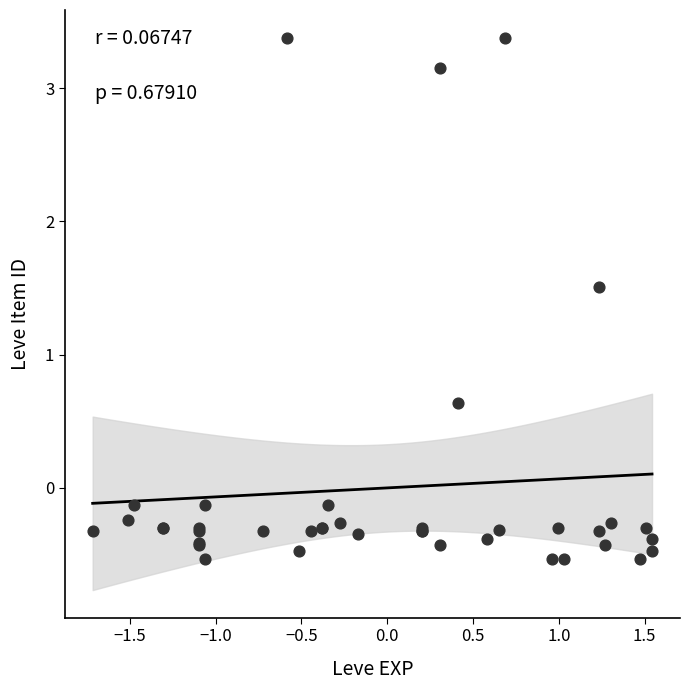

What Y value in the scatter plot is closest to 1?

0.6